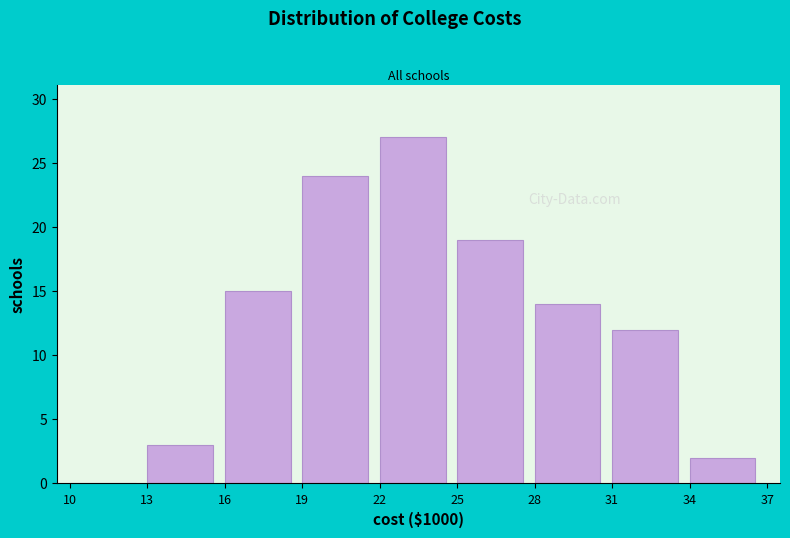

Reading left to right, list all the values displayed in this chart.

10=0	13=3	16=15	19=24	22=27	25=19	28=14	31=12	34=2